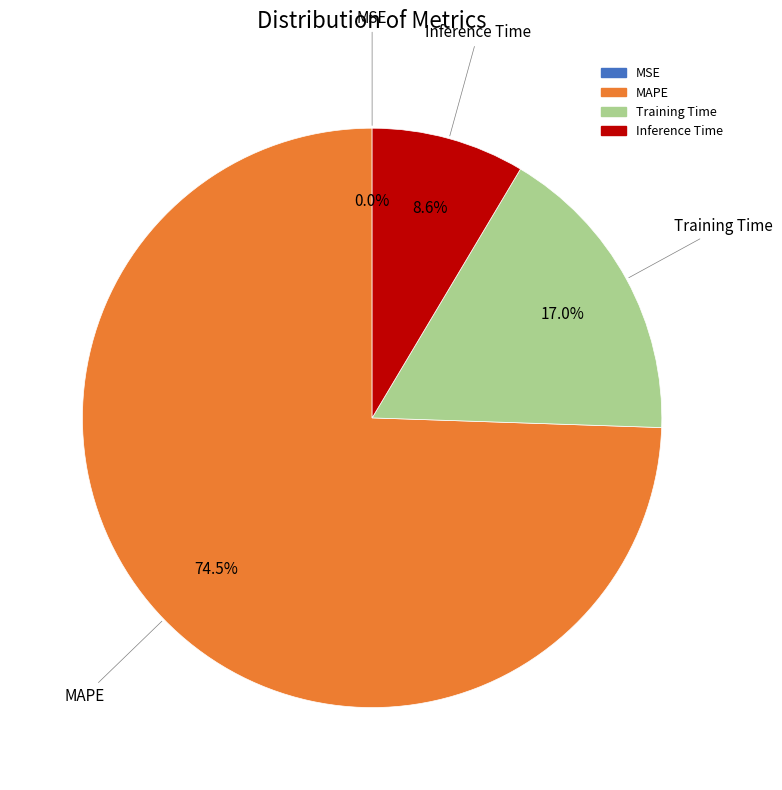

To the nearest percent, what percentage of the pie is Inference Time?

9%